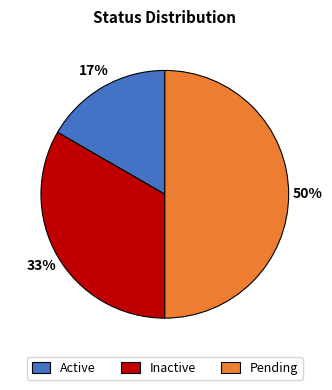

To the nearest percent, what is the difference between the Pending and Inactive slice percentages?

17%